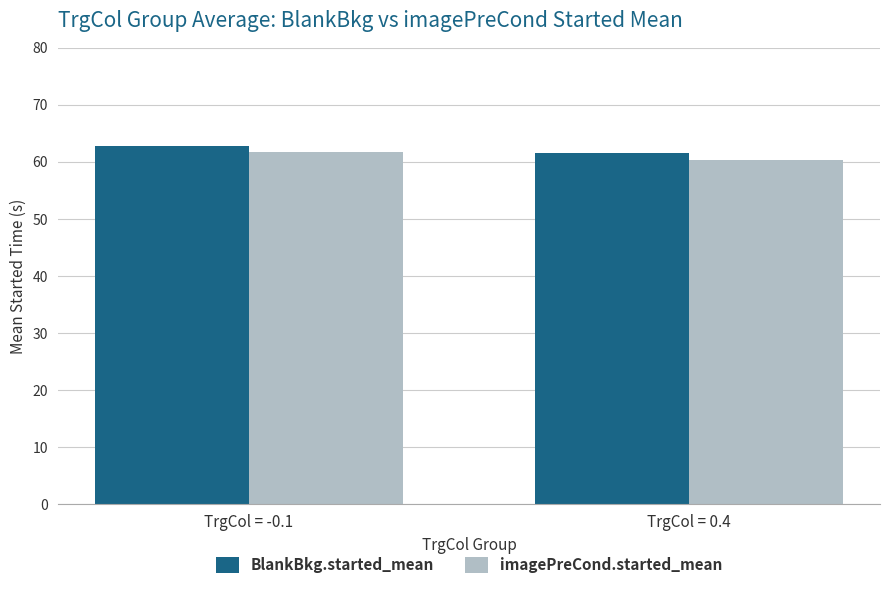

True or false: BlankBkg.started_mean has a value of 98.5 at TrgCol = 0.4.

False